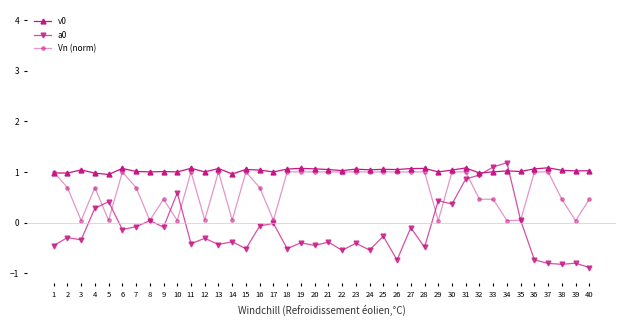

How many values in the Vn (norm) series are below 1?

20